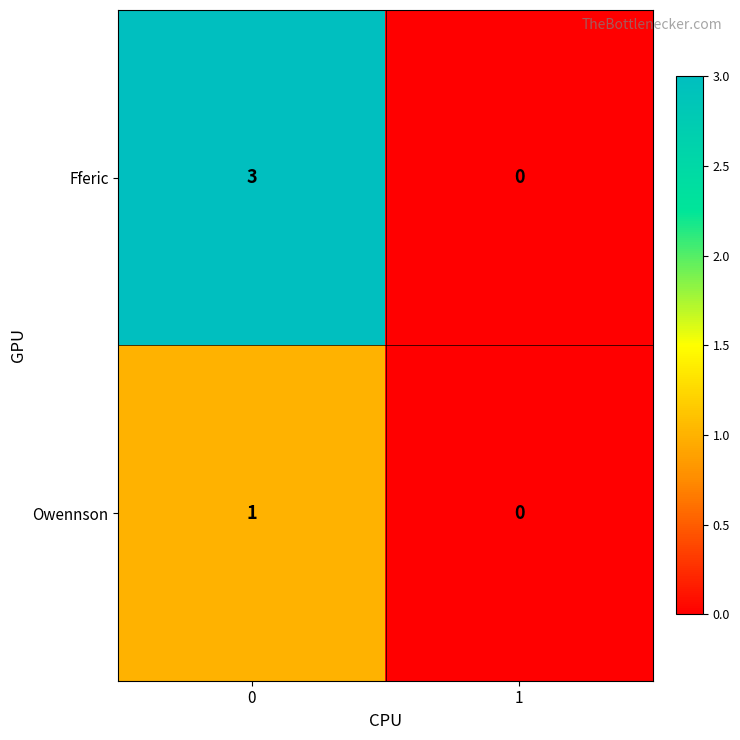

Which series has the largest total across all categories?

Fferic